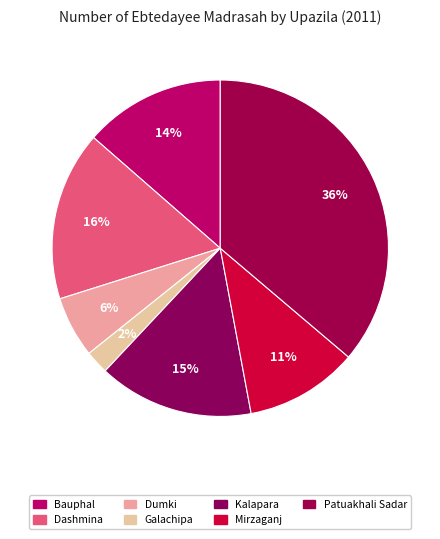

Do Bauphal and Dumki together represent more than half of the pie?

No